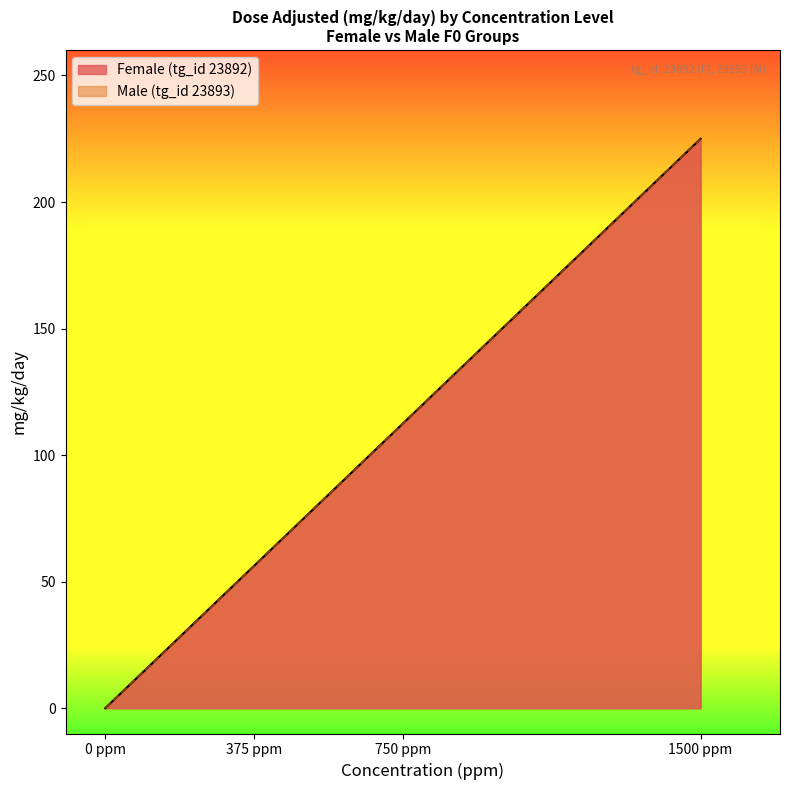

Which has a higher value, 1500 ppm or 0 ppm?

1500 ppm